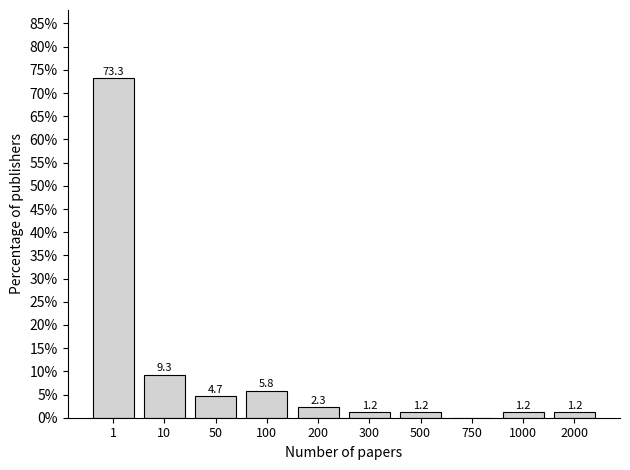

Reading left to right, list all the values displayed in this chart.

1=73.3	10=9.3	50=4.7	100=5.8	200=2.3	300=1.2	500=1.2	750=0.0	1000=1.2	2000=1.2